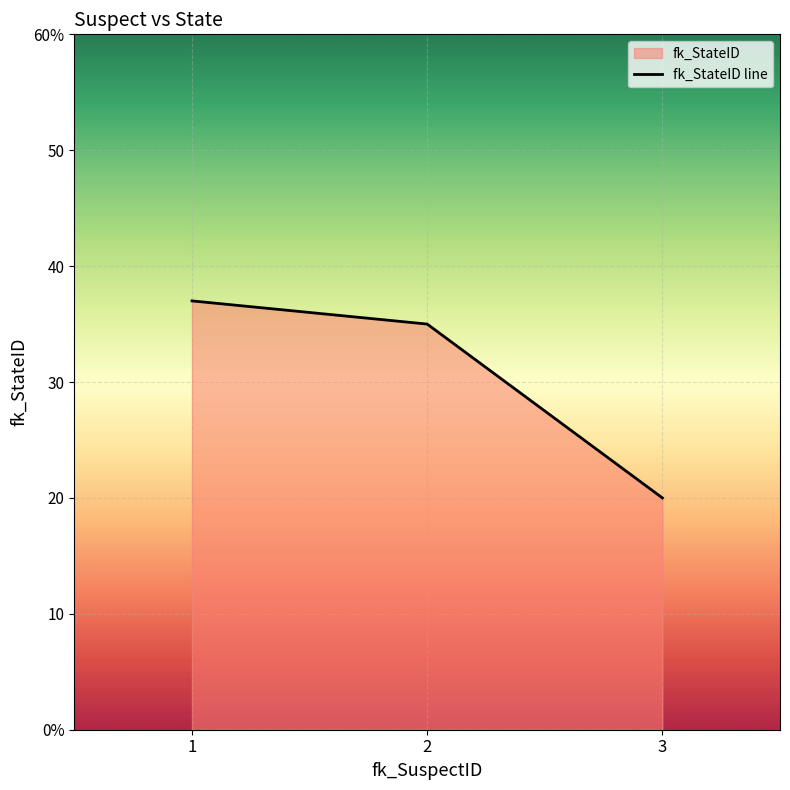

What is the value of the 2nd point from the left?

35